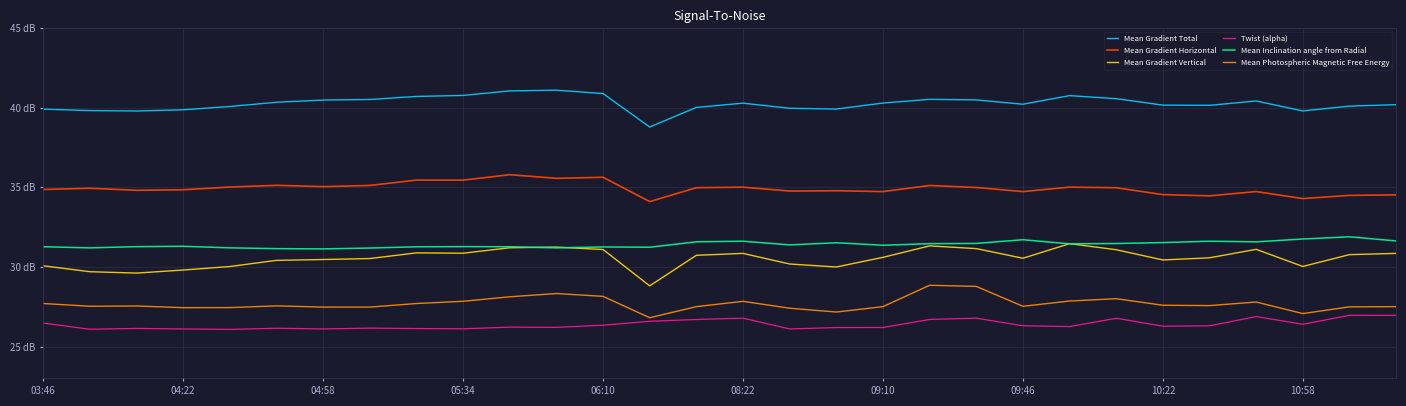

What is the maximum value for Mean Gradient Horizontal?

35.8